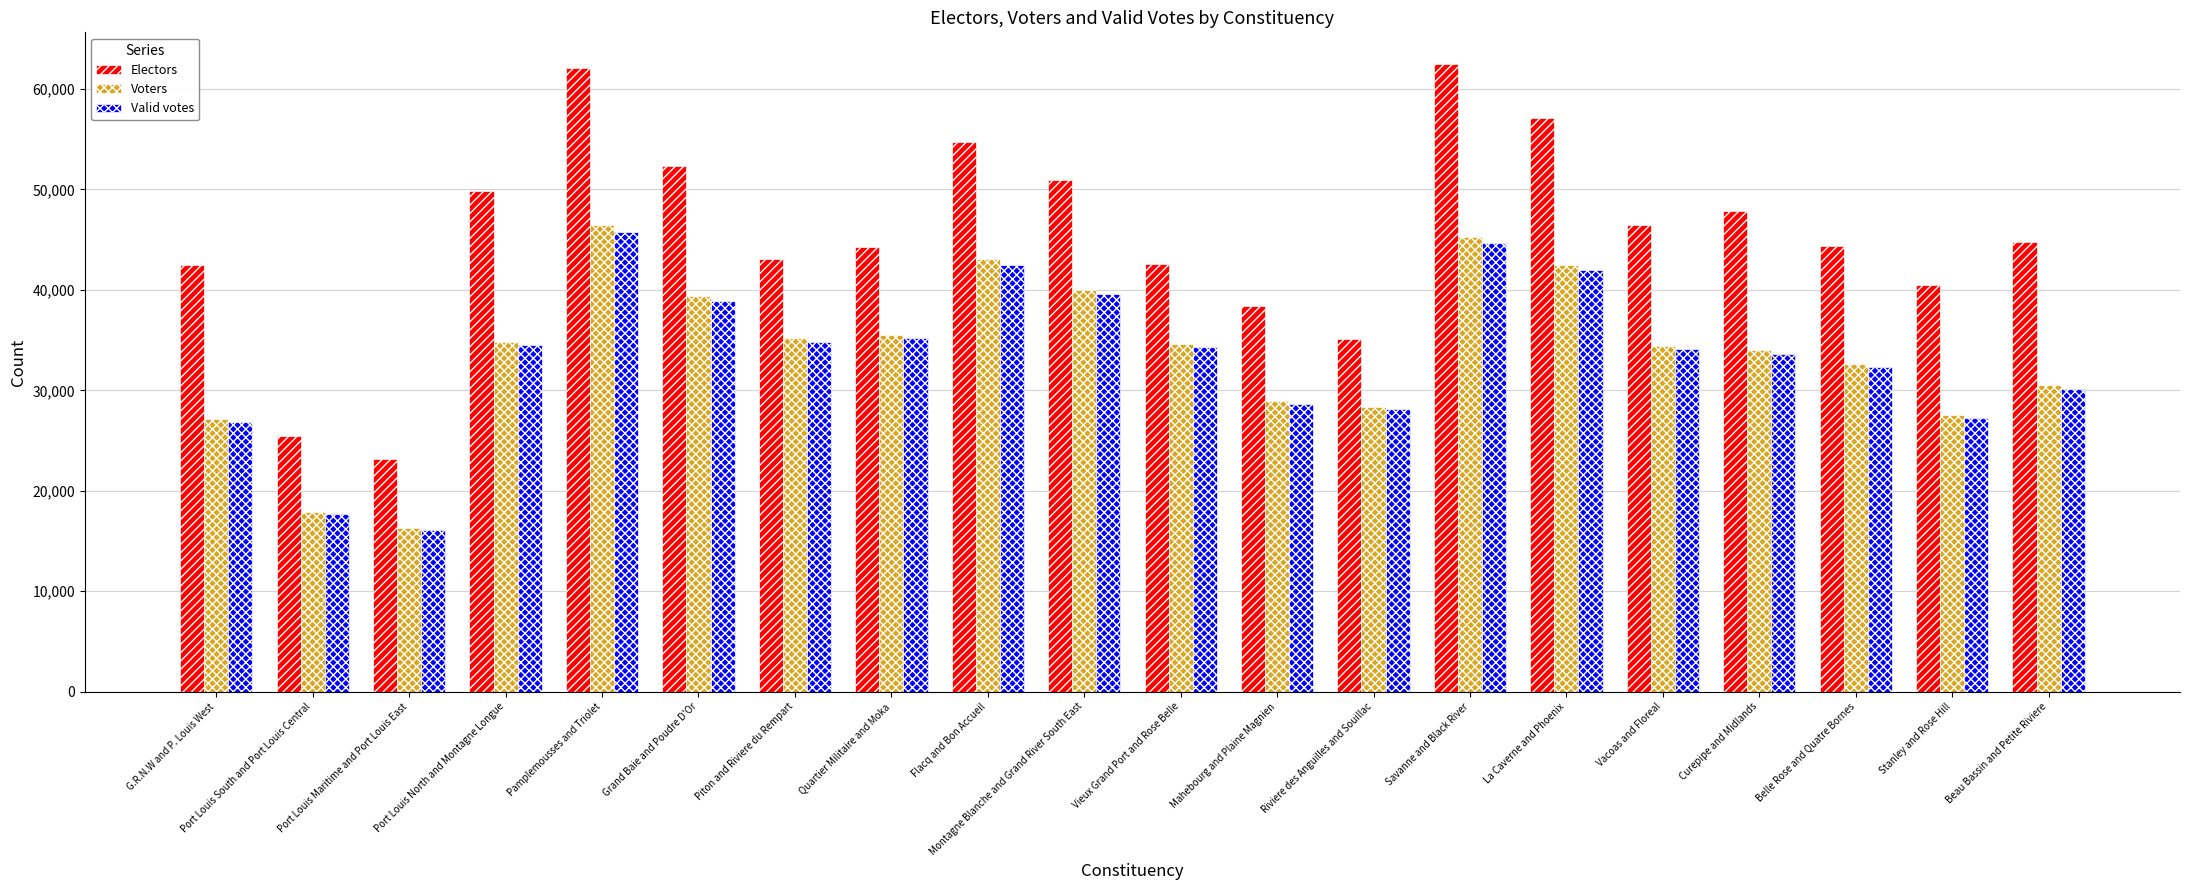

What is the smallest value displayed?

16083